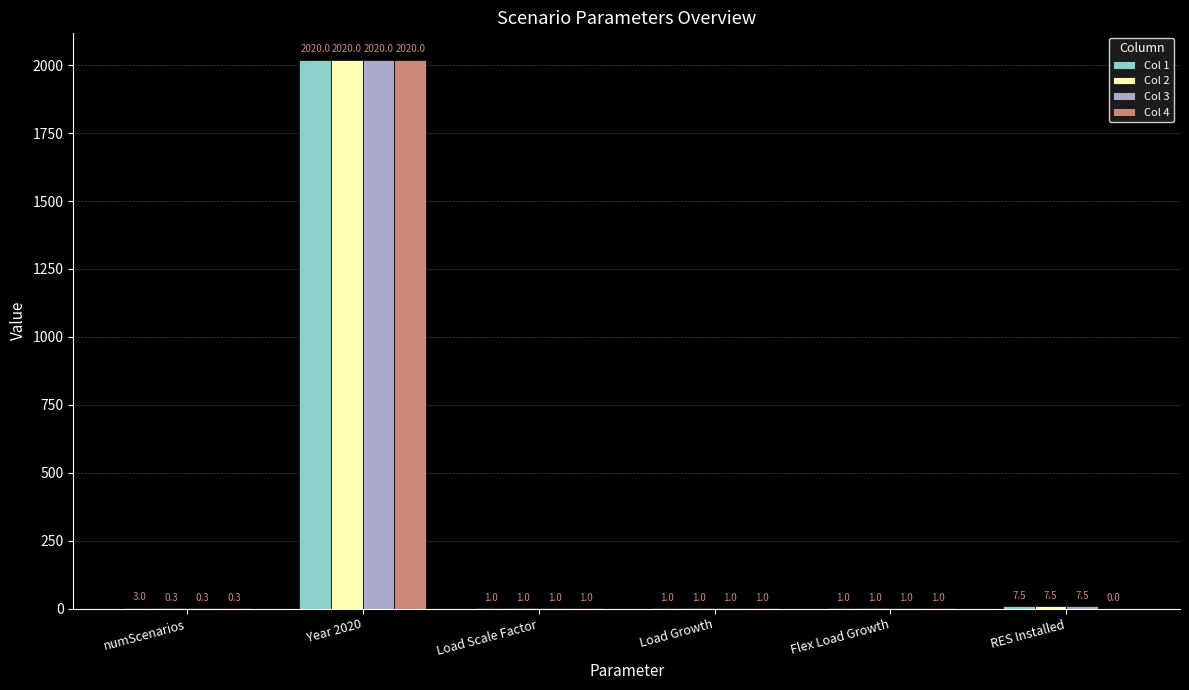

What is the maximum value shown in the chart?

2020.0